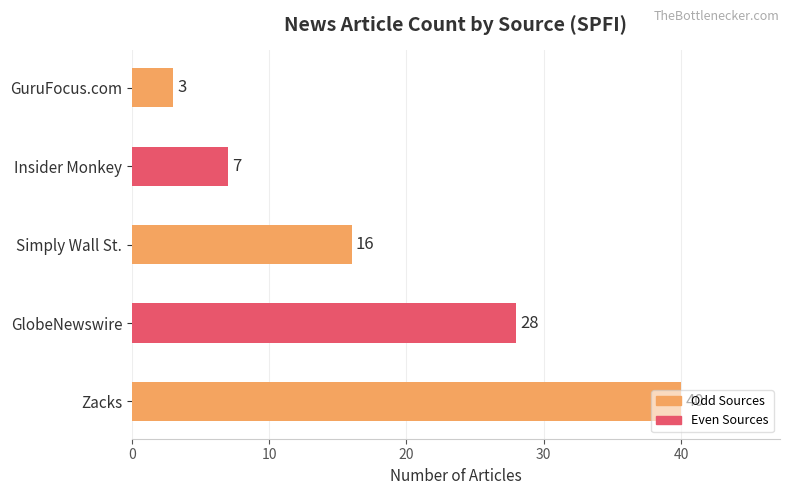

How many categories are shown in the chart?

5